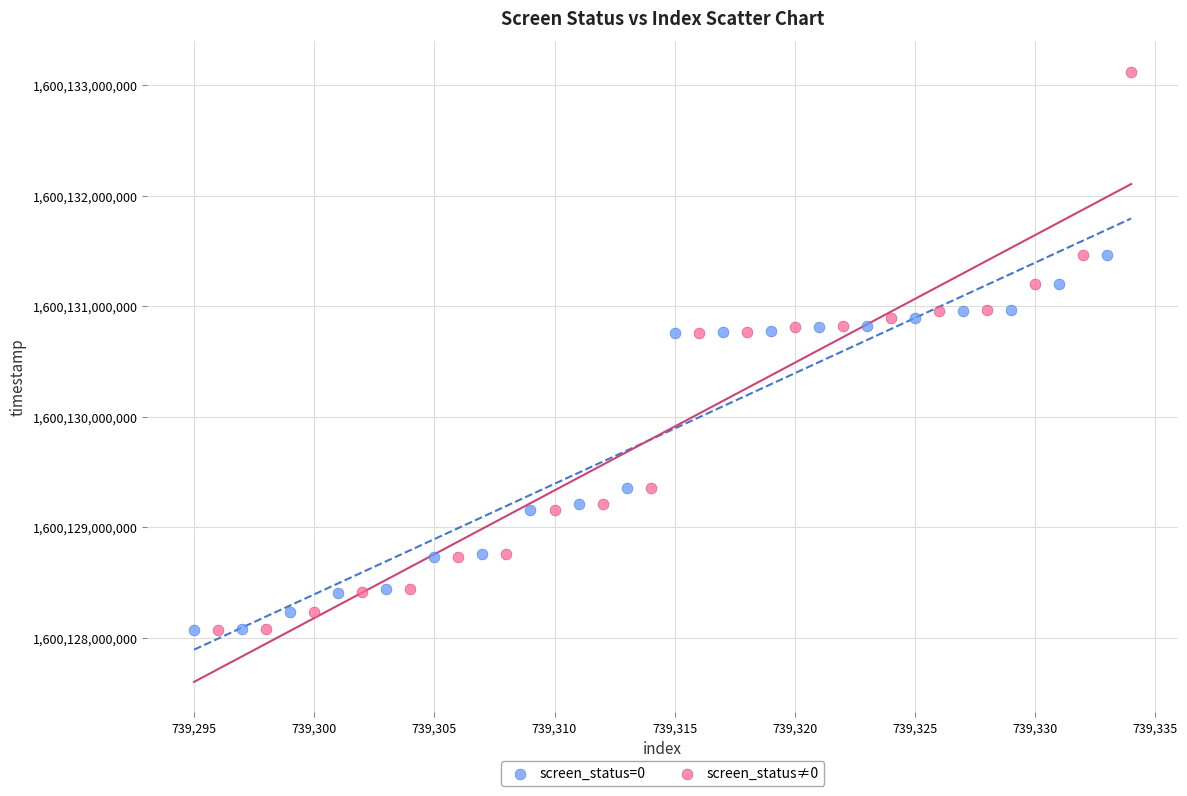

Which series has the widest spread of Y values?

screen_status≠0